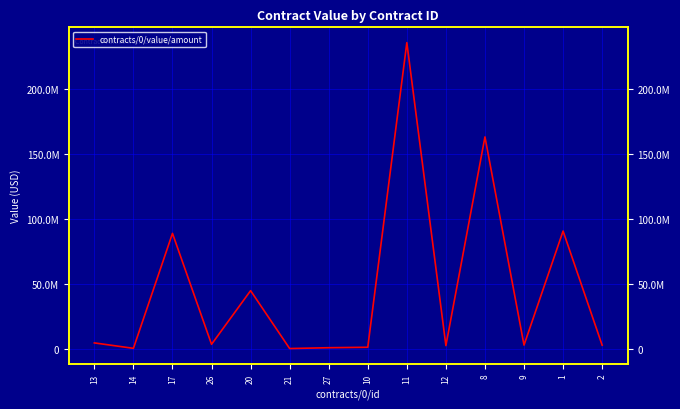

At which category does the data reach its first local valley?

14